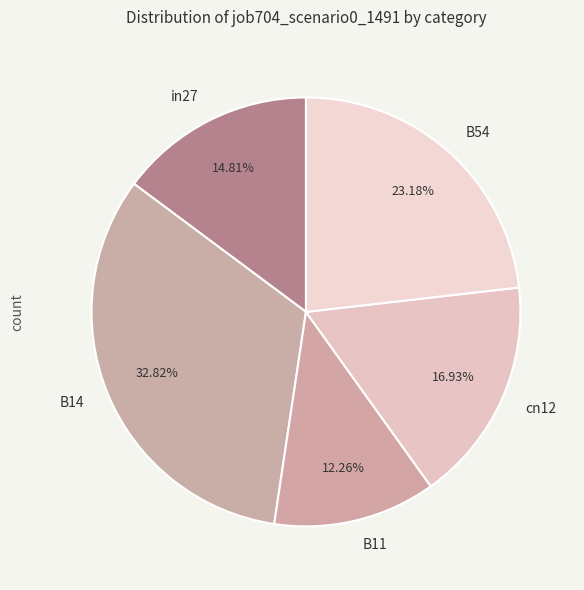

Which has a higher value, B11 or B14?

B14